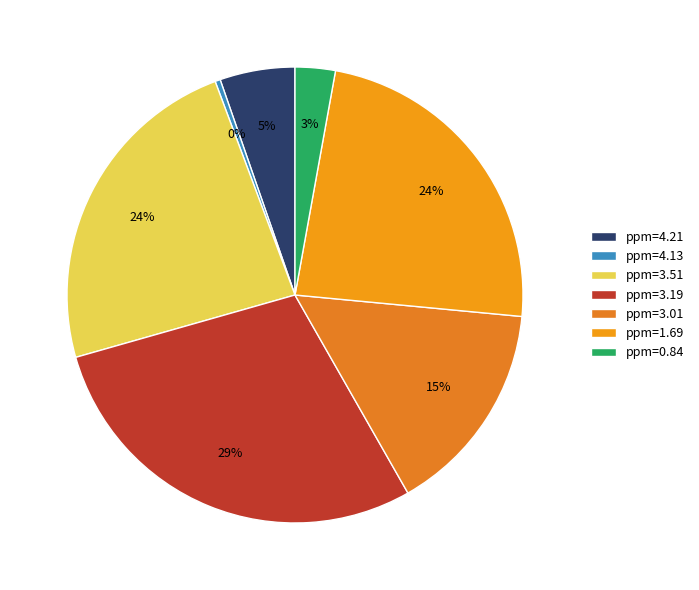

Which slice is the largest?

ppm=3.19